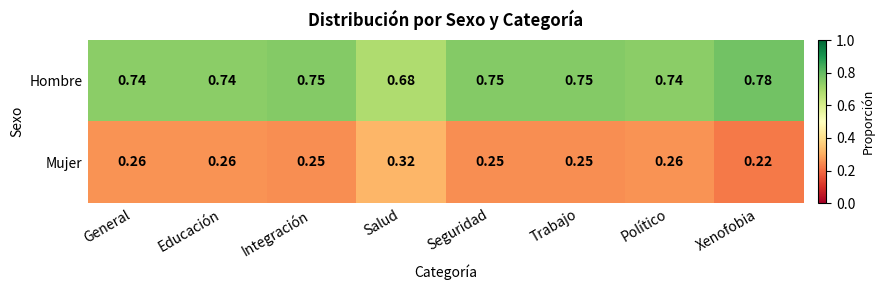

Rank the series at Educación from lowest to highest value.

Mujer, Hombre